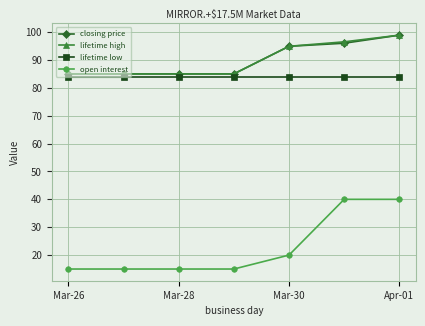

True or false: lifetime high and open interest intersect in this chart.

False